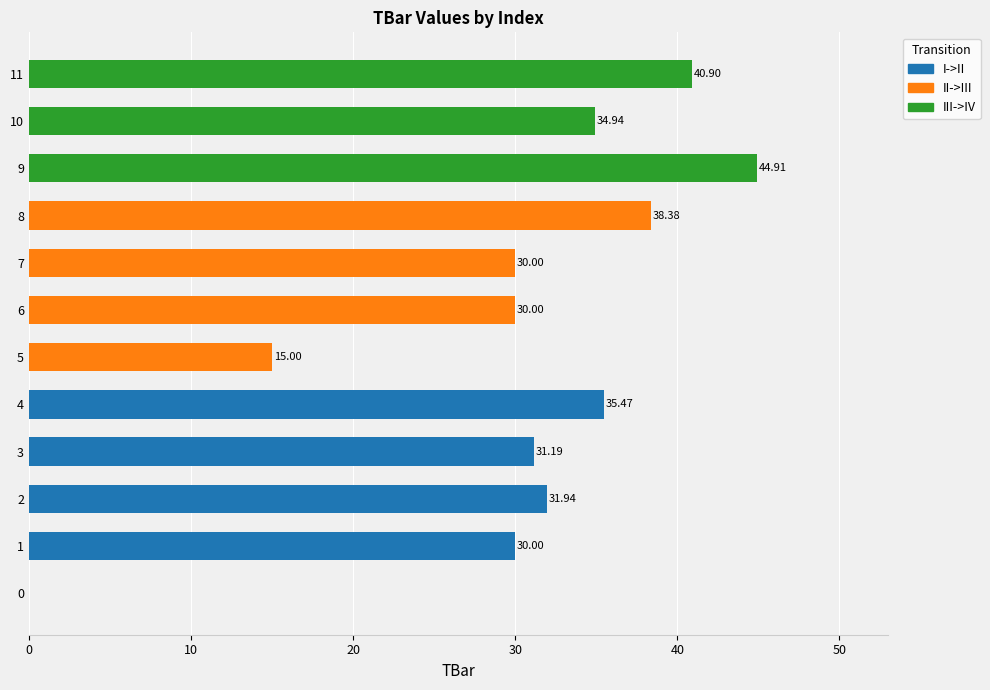

Approximately how many times larger is the value at 10 compared to 9?

0.8